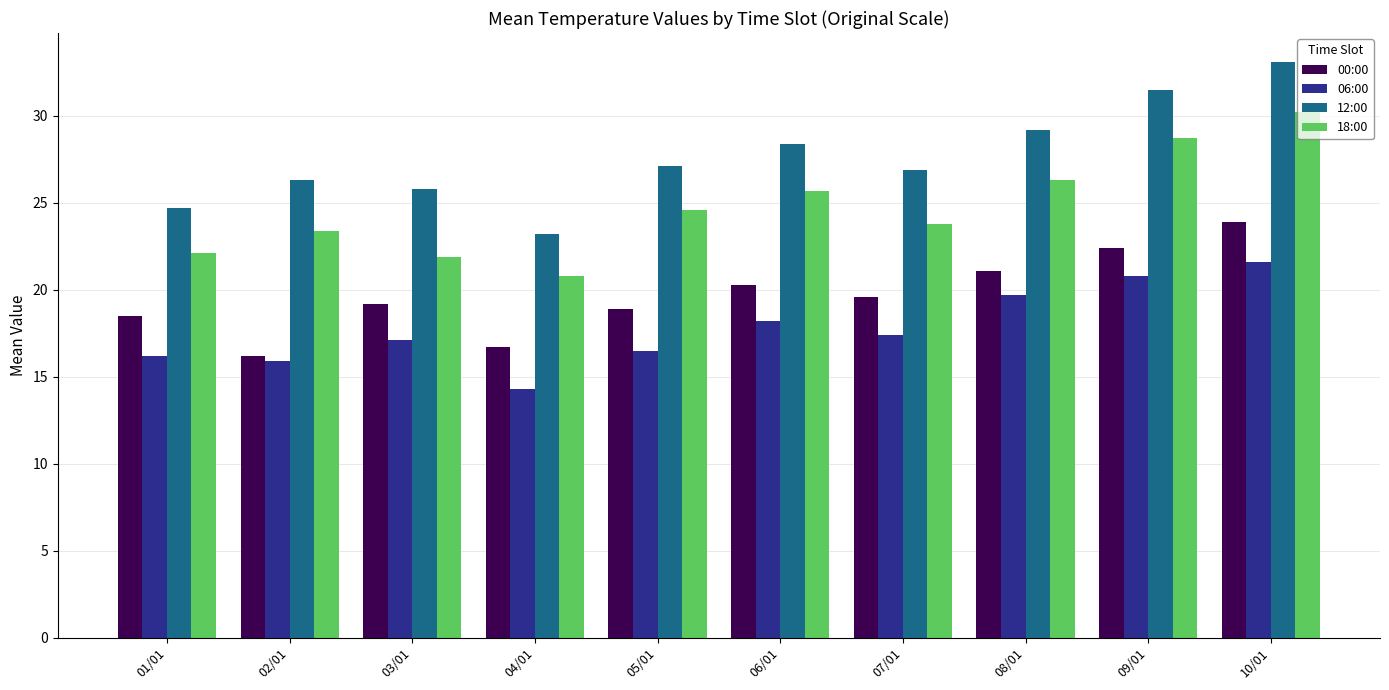

Are the bars grouped side by side (vs. stacked)?

Yes